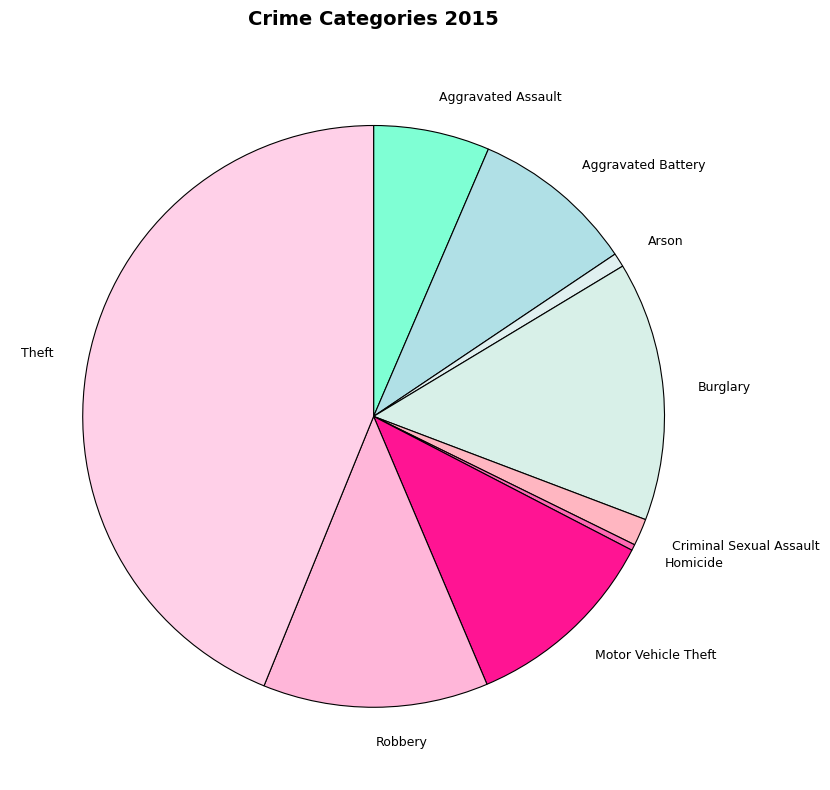

Combined, do Theft and Homicide account for over 50%?

No